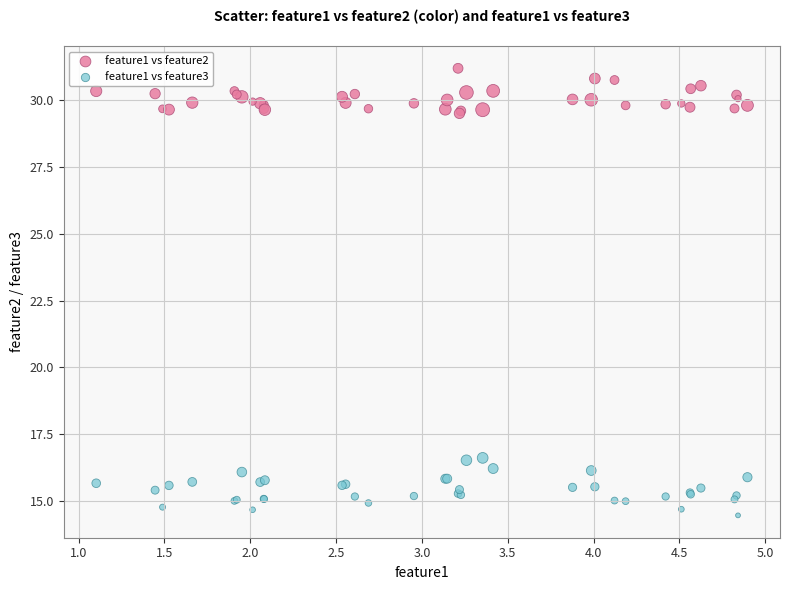

Which series contains the highest Y value?

feature1 vs feature2